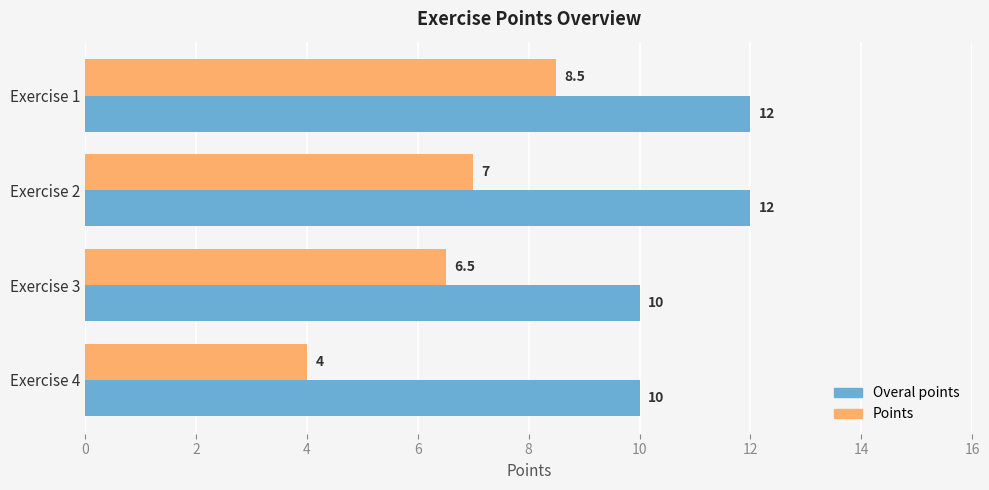

The value of Points at Exercise 1 is 8.5. True or false?

True